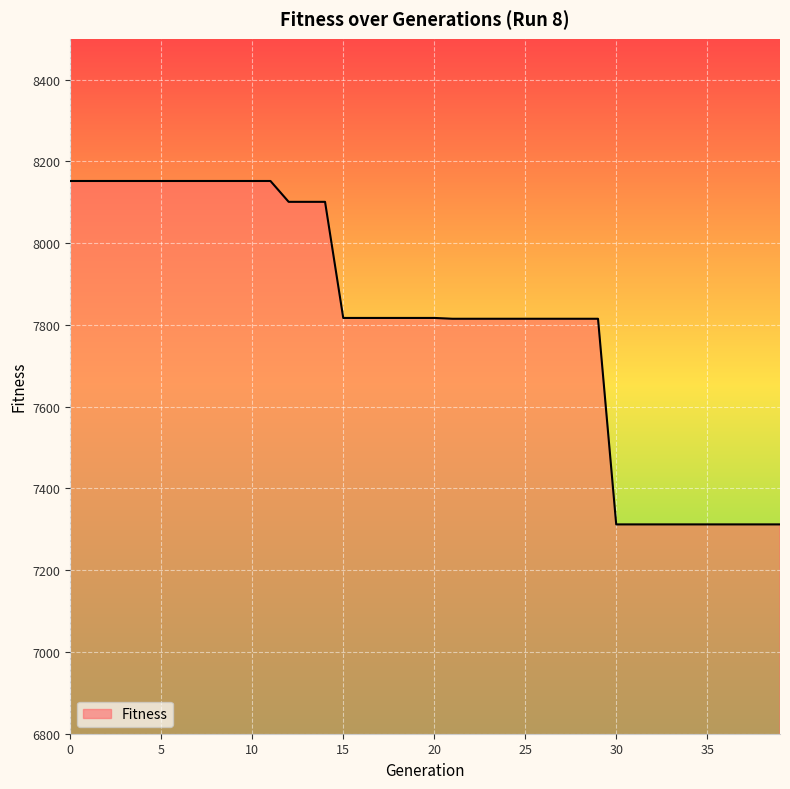

What is the difference between the maximum and minimum values?

840